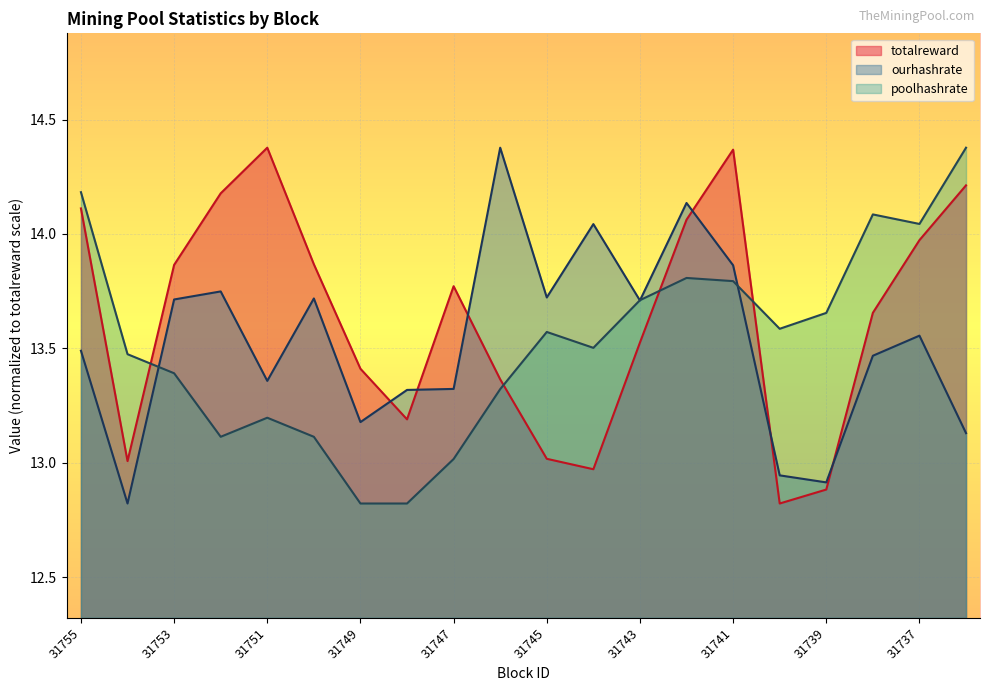

What is the sum of the totalreward values at 31752 and 31740?

27.0